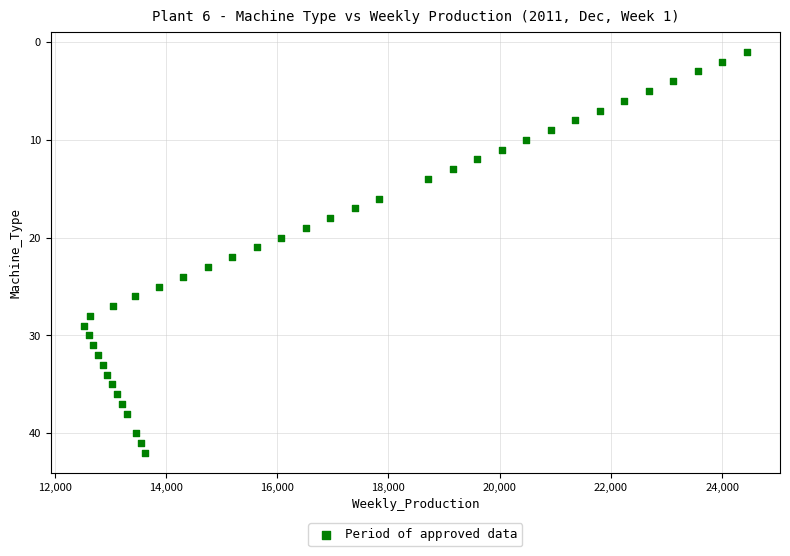

What is the range of X values (max minus min)?

11925